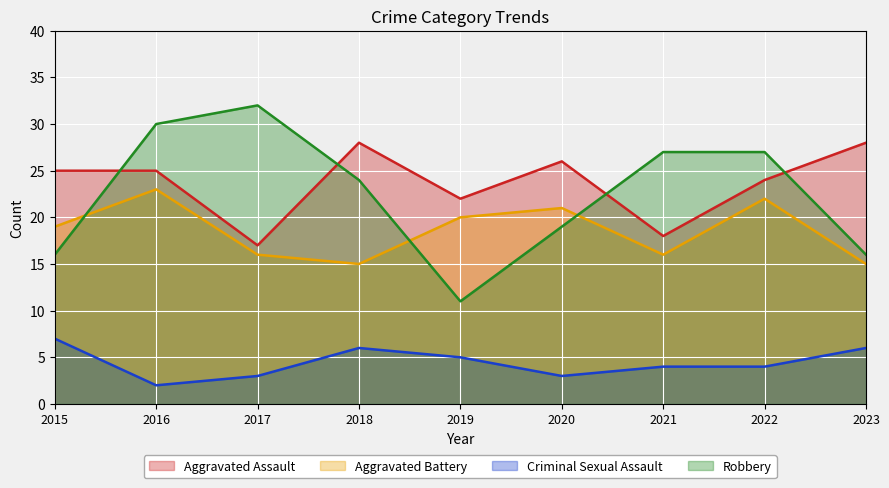

At 2017, list the series in order from largest to smallest.

Robbery, Aggravated Assault, Aggravated Battery, Criminal Sexual Assault